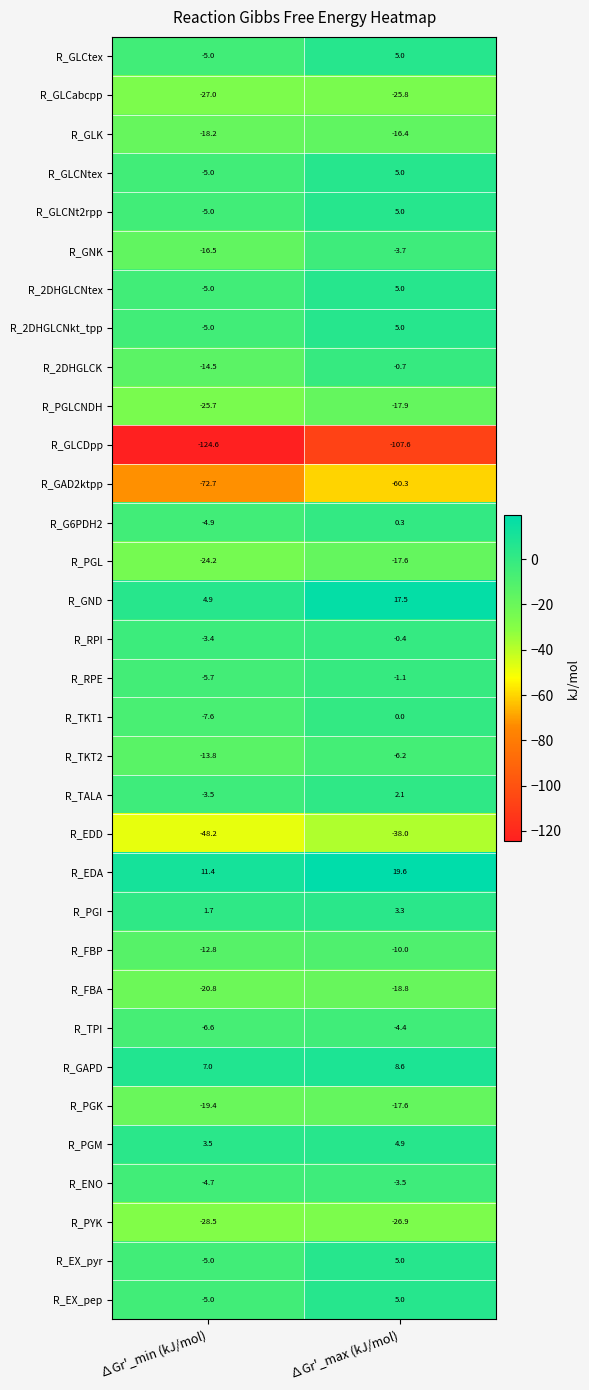

Rank the categories by R_RPI value from lowest to highest.

∆Gr'_min (kJ/mol), ∆Gr'_max (kJ/mol)